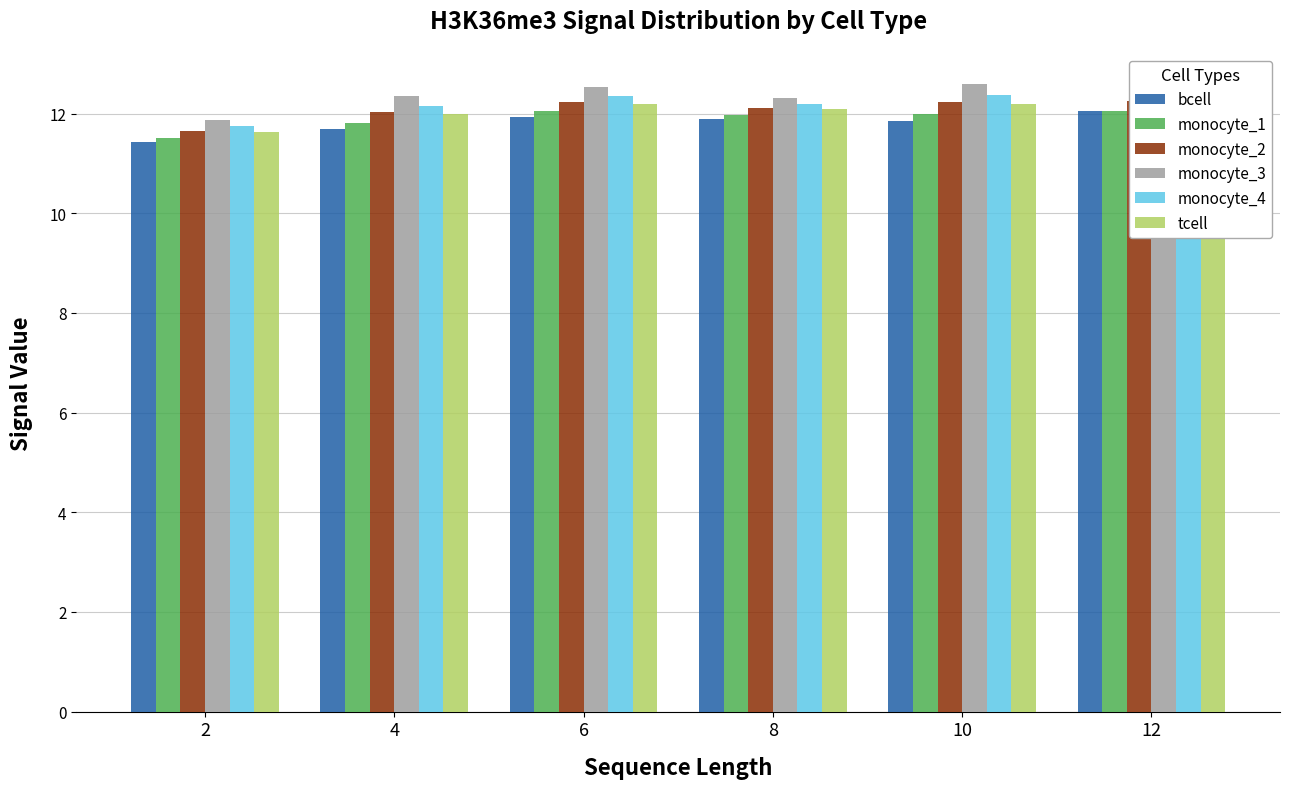

Reading left to right, transcribe all the data shown in this chart.

bcell: 2=11.4	4=11.7	6=11.9	8=11.9	10=11.9	12=12.0
monocyte_1: 2=11.5	4=11.8	6=12.0	8=12.0	10=12.0	12=12.0
monocyte_2: 2=11.7	4=12.0	6=12.2	8=12.1	10=12.2	12=12.3
monocyte_3: 2=11.9	4=12.4	6=12.5	8=12.3	10=12.6	12=12.6
monocyte_4: 2=11.7	4=12.2	6=12.4	8=12.2	10=12.4	12=12.4
tcell: 2=11.6	4=12.0	6=12.2	8=12.1	10=12.2	12=12.2